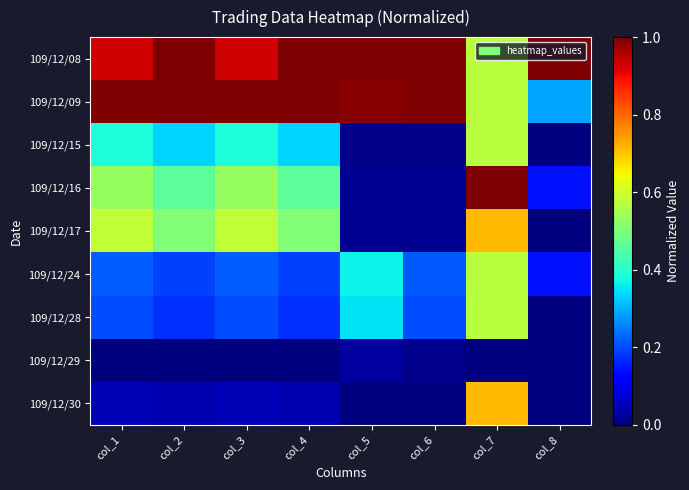

Reading left to right, list all the values displayed in this chart.

109/12/08: col_1=0.9	col_2=1.0	col_3=0.9	col_4=1.0	col_5=1.0	col_6=1.0	col_7=0.6	col_8=1.0
109/12/09: col_1=1.0	col_2=1.0	col_3=1.0	col_4=1.0	col_5=1.0	col_6=1.0	col_7=0.6	col_8=0.3
109/12/15: col_1=0.4	col_2=0.3	col_3=0.4	col_4=0.3	col_5=0.0	col_6=0.0	col_7=0.6	col_8=0.0
109/12/16: col_1=0.5	col_2=0.5	col_3=0.5	col_4=0.5	col_5=0.0	col_6=0.0	col_7=1.0	col_8=0.1
109/12/17: col_1=0.6	col_2=0.5	col_3=0.6	col_4=0.5	col_5=0.0	col_6=0.0	col_7=0.7	col_8=0.0
109/12/24: col_1=0.2	col_2=0.2	col_3=0.2	col_4=0.2	col_5=0.4	col_6=0.2	col_7=0.6	col_8=0.1
109/12/28: col_1=0.2	col_2=0.2	col_3=0.2	col_4=0.2	col_5=0.3	col_6=0.2	col_7=0.6	col_8=0.0
109/12/29: col_1=0.0	col_2=0.0	col_3=0.0	col_4=0.0	col_5=0.0	col_6=0.0	col_7=0.0	col_8=0.0
109/12/30: col_1=0.1	col_2=0.0	col_3=0.1	col_4=0.0	col_5=0.0	col_6=0.0	col_7=0.7	col_8=0.0